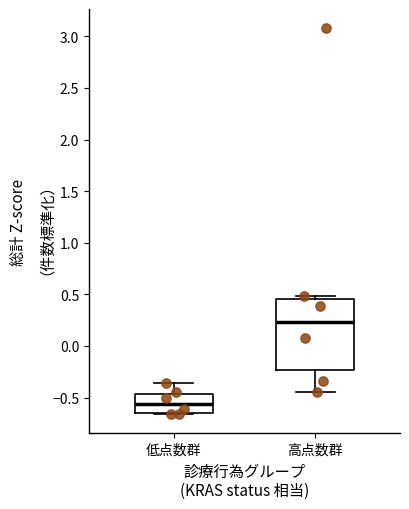

Comparing the boxes themselves (not the whiskers), which one is the tallest?

高点数群